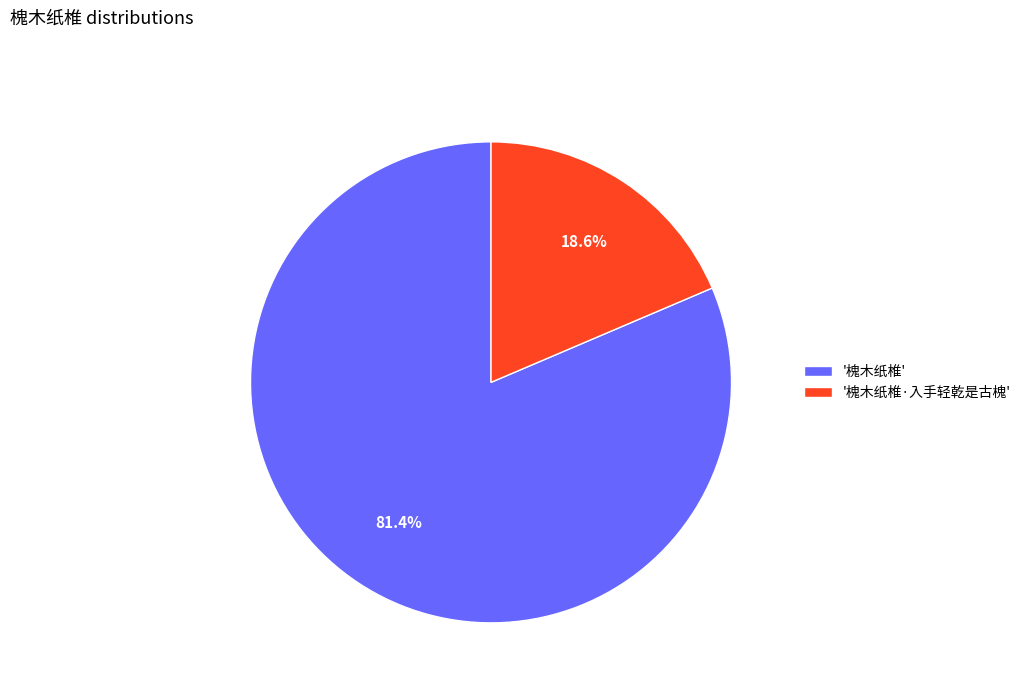

Is there any slice that represents more than half of the pie?

Yes